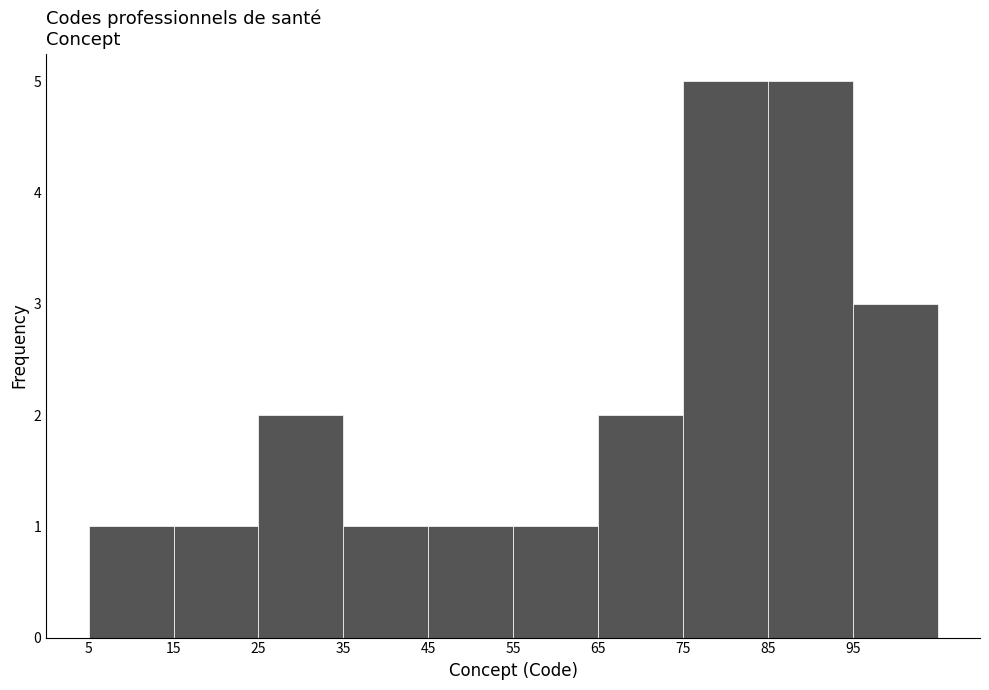

Reading left to right, list every bar in this chart as the range it spans on the x-axis followed by its height. The values are not printed on the chart, so give them approximately, as read against the axis.

5 to 15: 1
15 to 25: 1
25 to 35: 2
35 to 45: 1
45 to 55: 1
55 to 65: 1
65 to 75: 2
75 to 85: 5
85 to 95: 5
95 to 105: 3